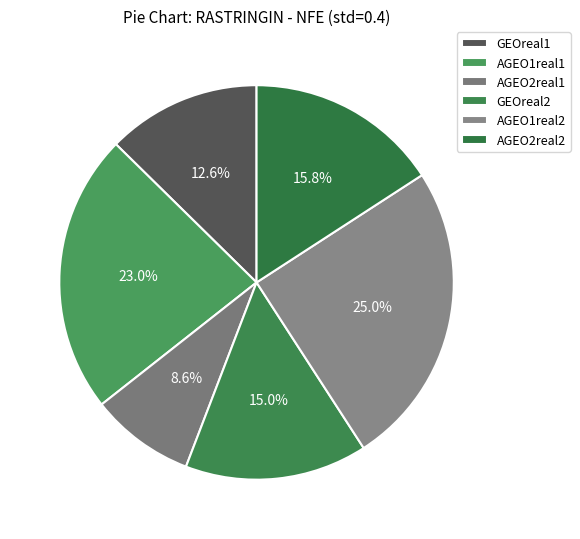

What percentage is the AGEO2real1 slice, to the nearest percent?

9%